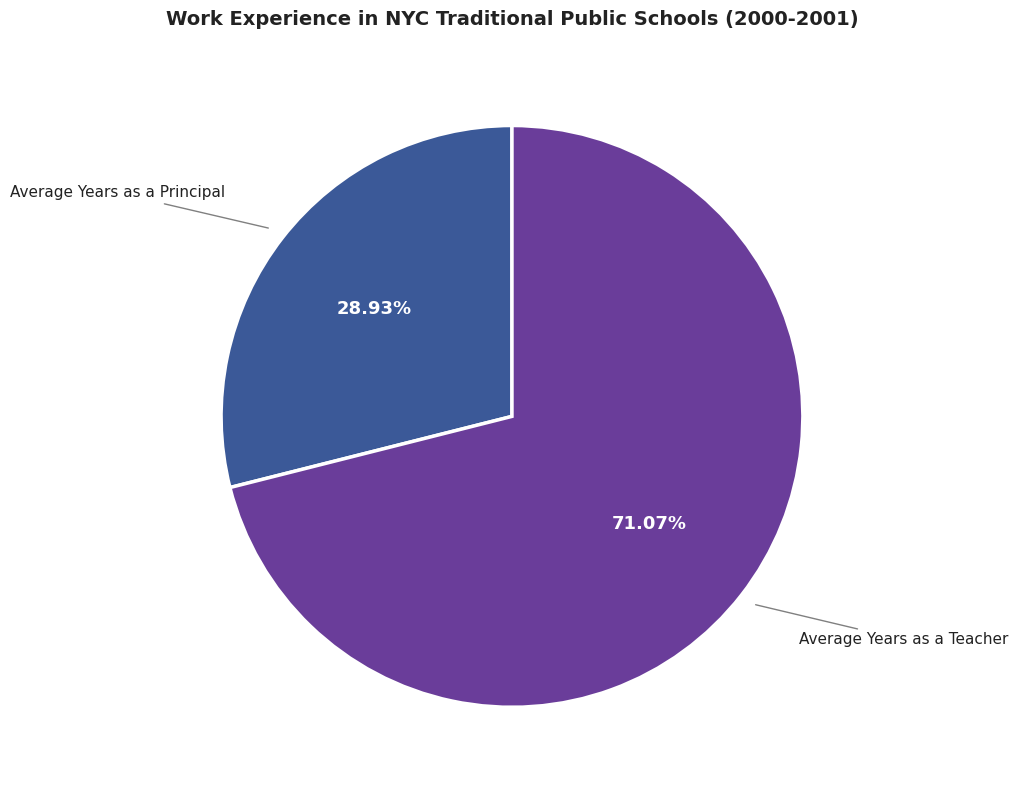

True or false: Average Years as a Teacher accounts for 71% of the total.

True